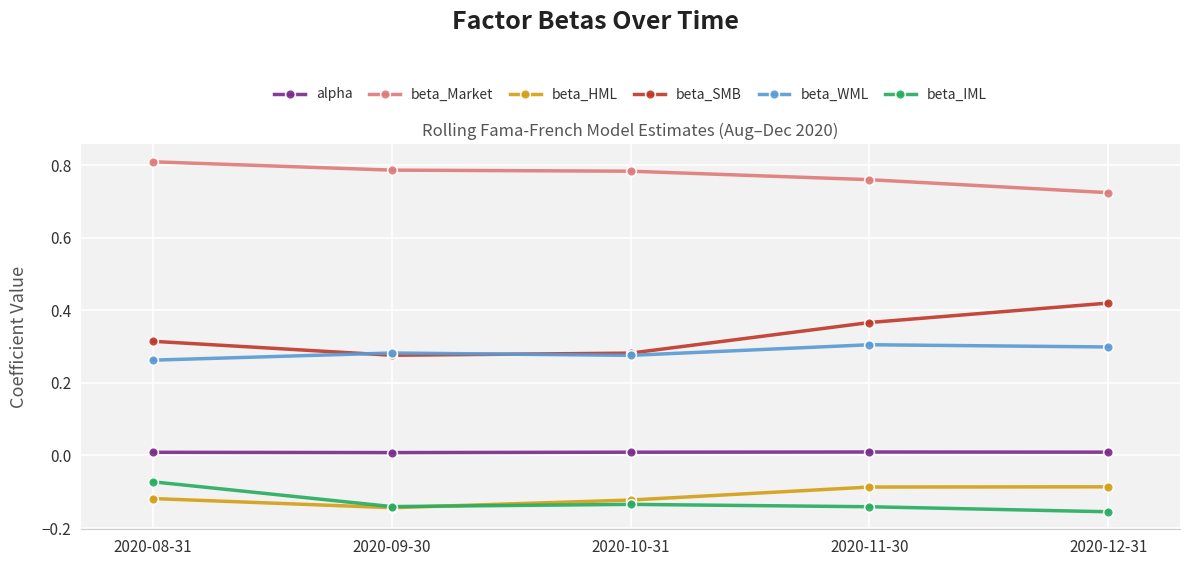

Between 2020-08-31 and 2020-09-30, which series saw the biggest shift?

beta_IML